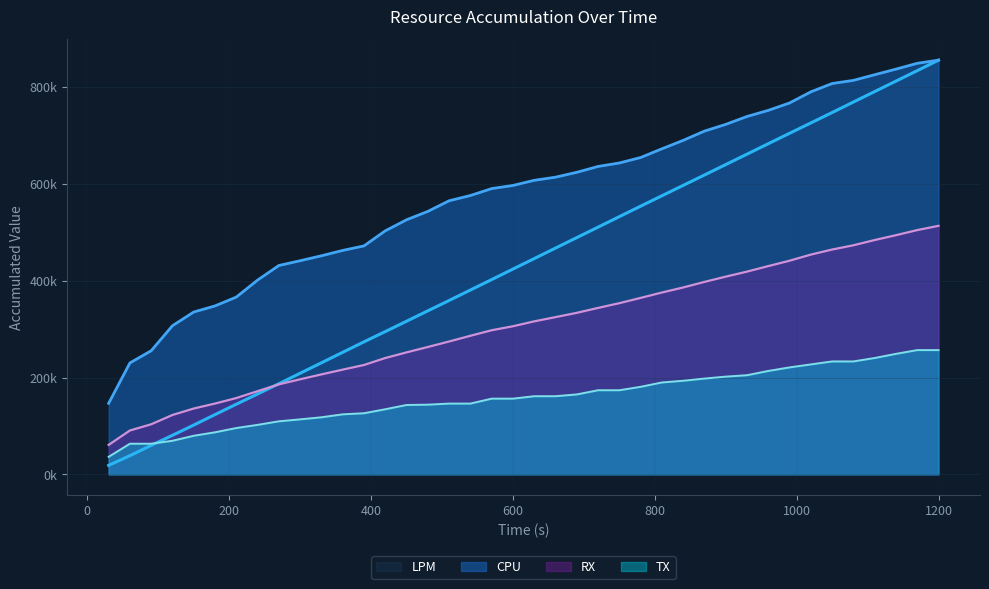

Does the chart display data point markers on the line(s)?

No